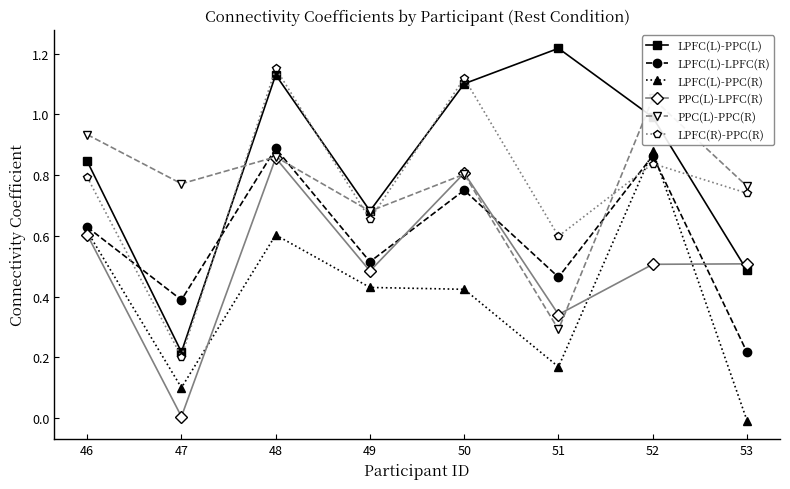

Rank the categories by LPFC(L)-LPFC(R) value from highest to lowest.

48, 52, 50, 46, 49, 51, 47, 53